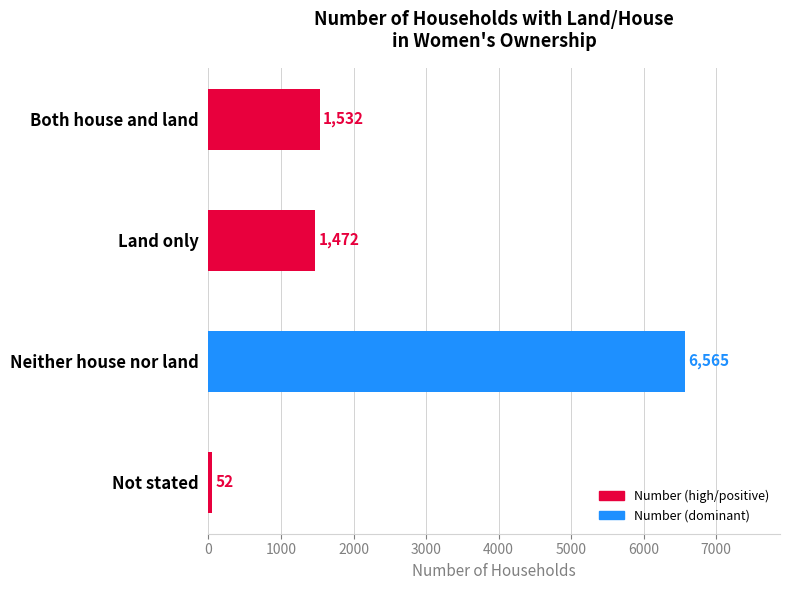

What is the value of the 4th bar from the top?

52